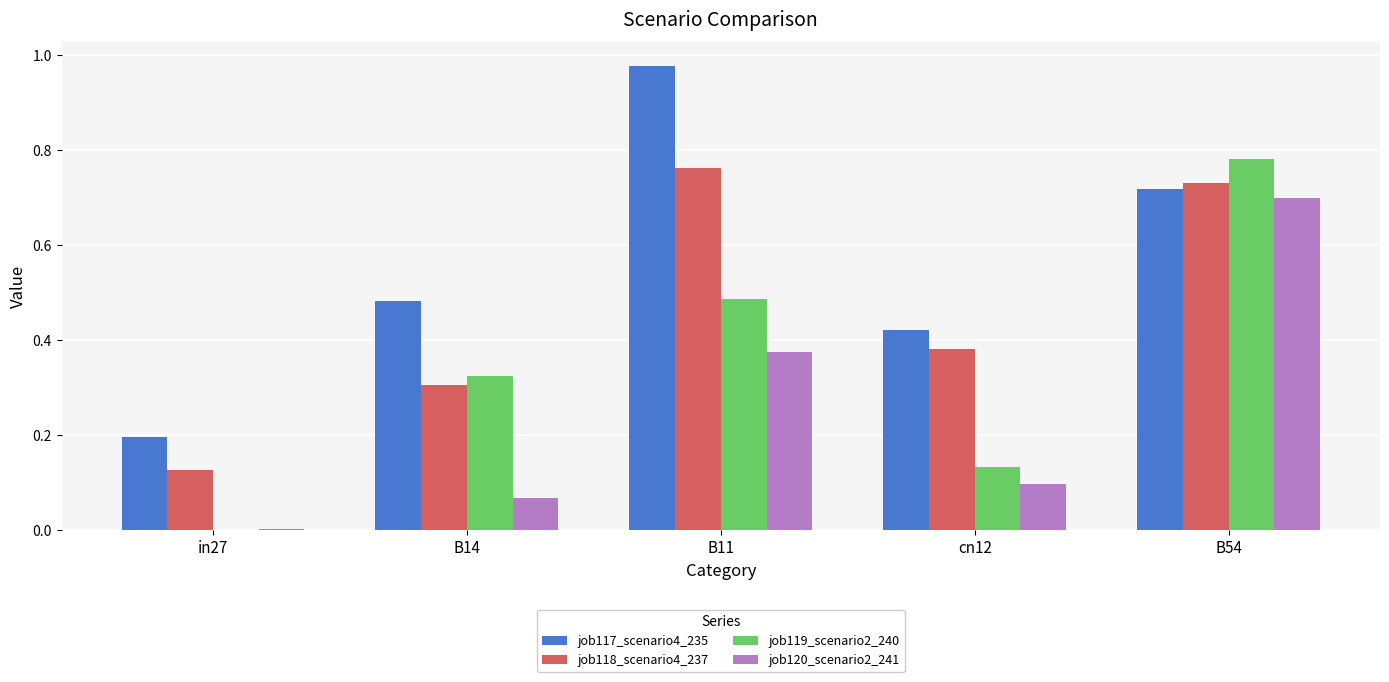

Is the value of job119_scenario2_240 at B11 greater than the value of job118_scenario4_237 at cn12?

Yes